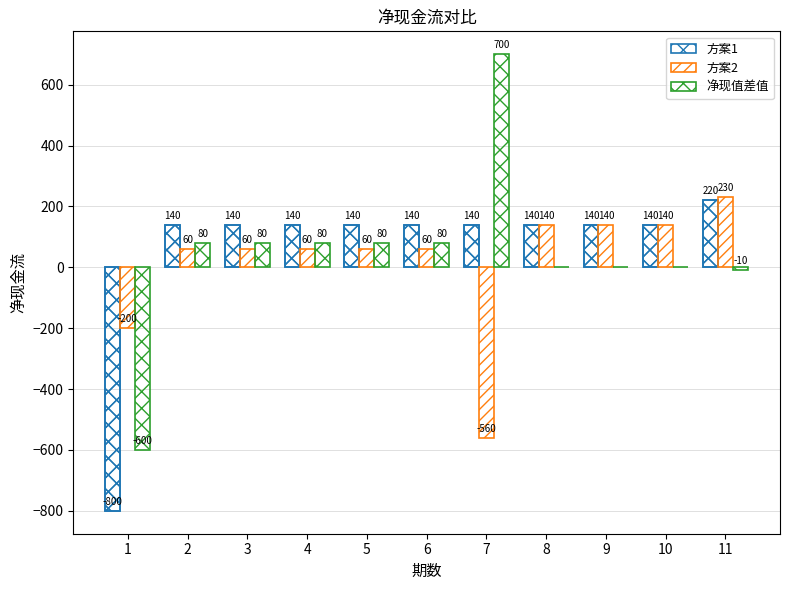

At which category does the chart reach its peak across all series?

7